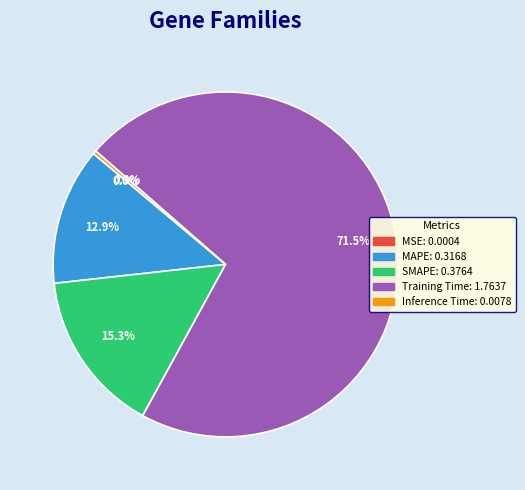

Is Inference Time the majority of the pie?

No